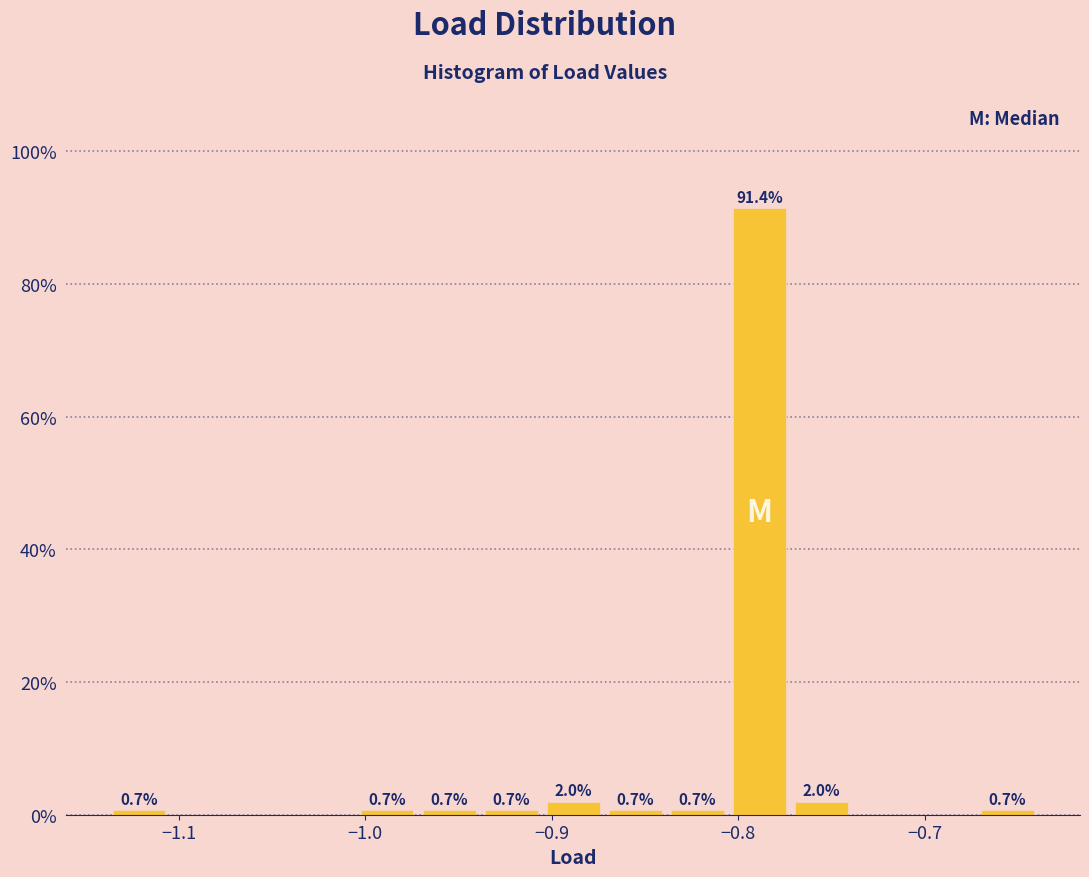

Around what value on the x-axis is the tallest bar? Give the approximate position of its centre, as read against the axis.

-0.79